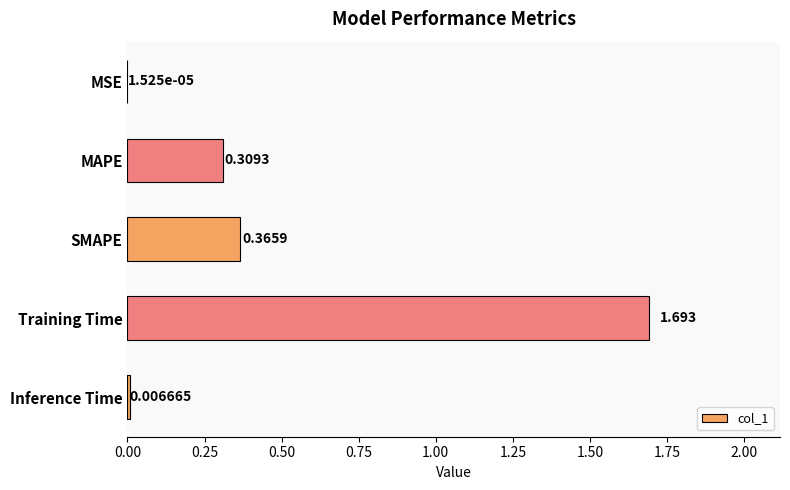

What is the average value?

0.5